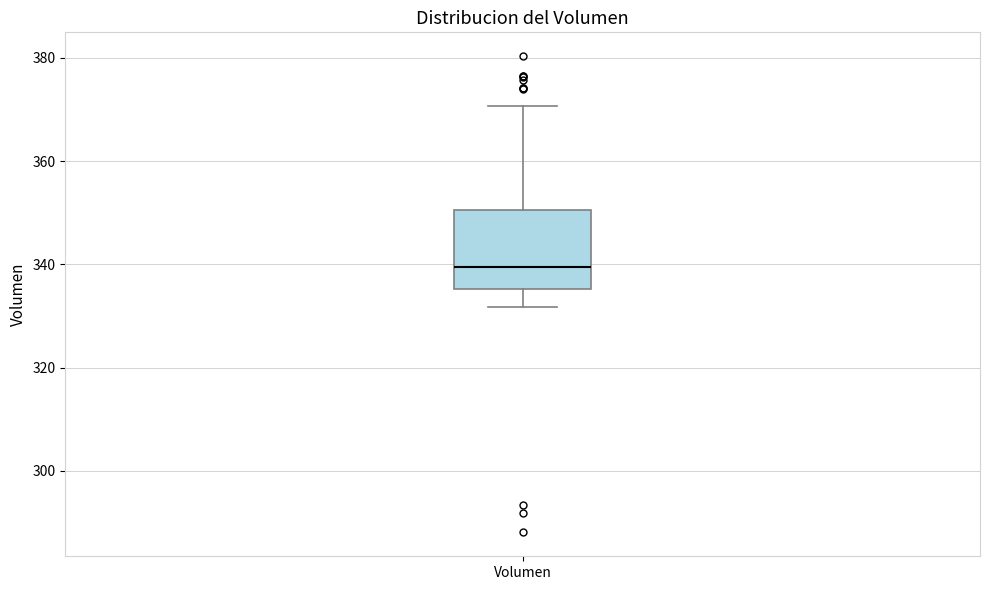

Where does the median line of the box for Volumen sit on the y-axis? The values are not printed on the chart, so give them approximately, as read against the axis.

340